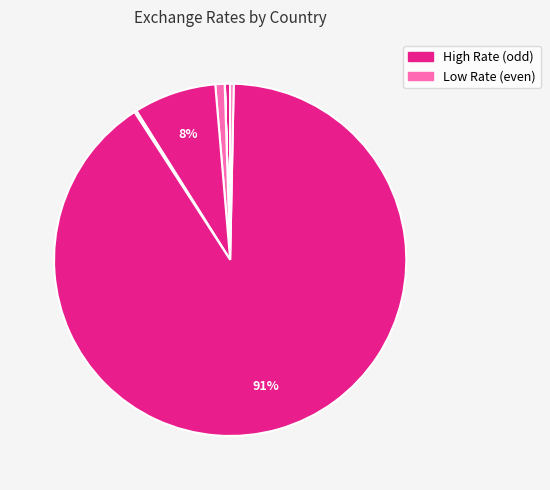

How many segments does this pie chart have?

8